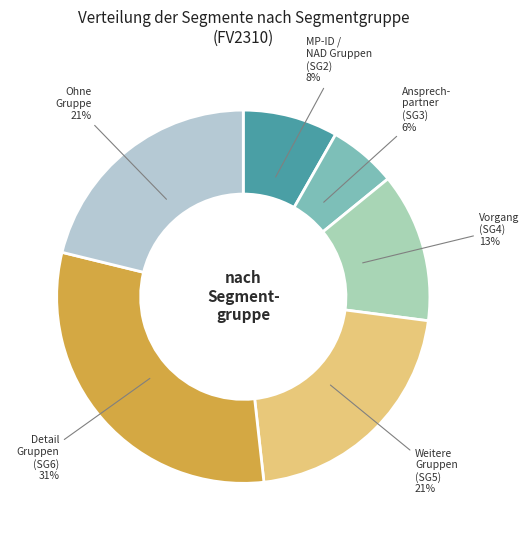

Does any single category account for the majority?

No